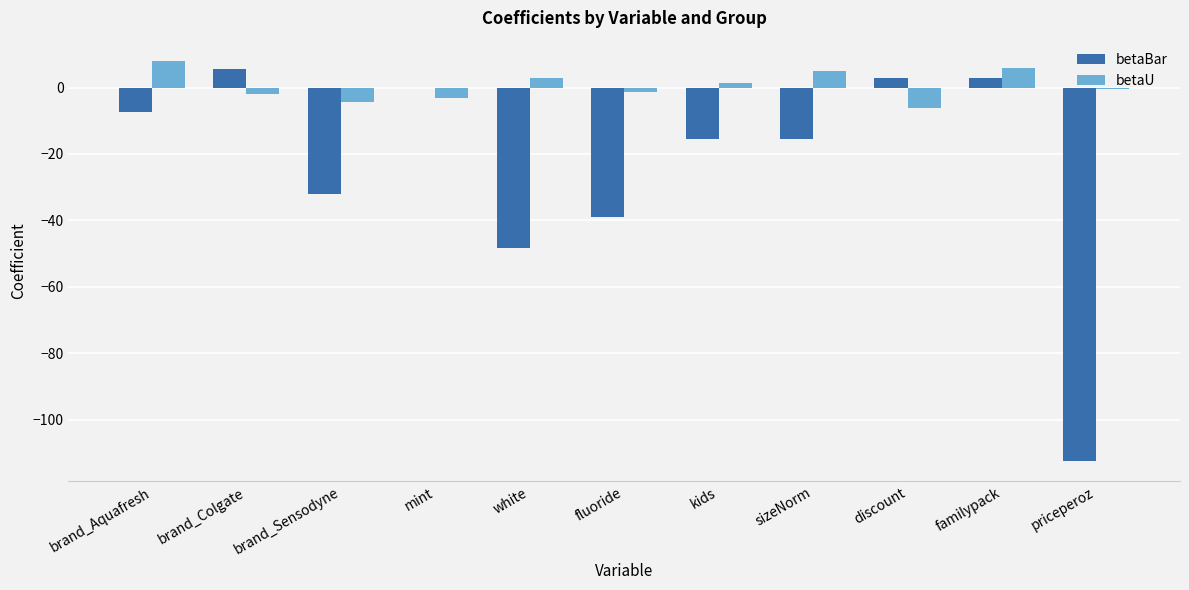

What is the sum of all betaBar values?

-259.1